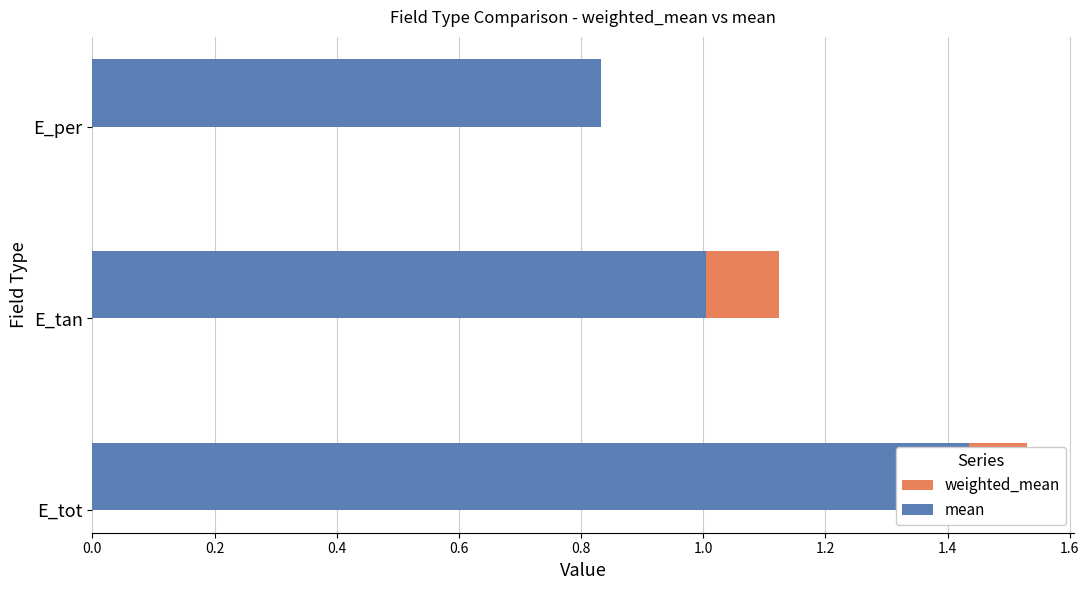

Count the number of data series in this chart.

2